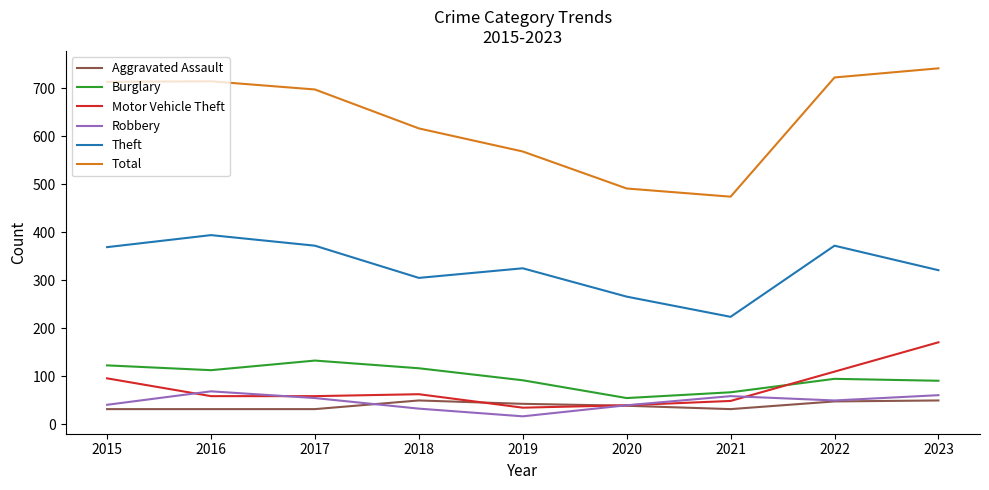

What is the sum of the Theft values at 2017 and 2018?

677